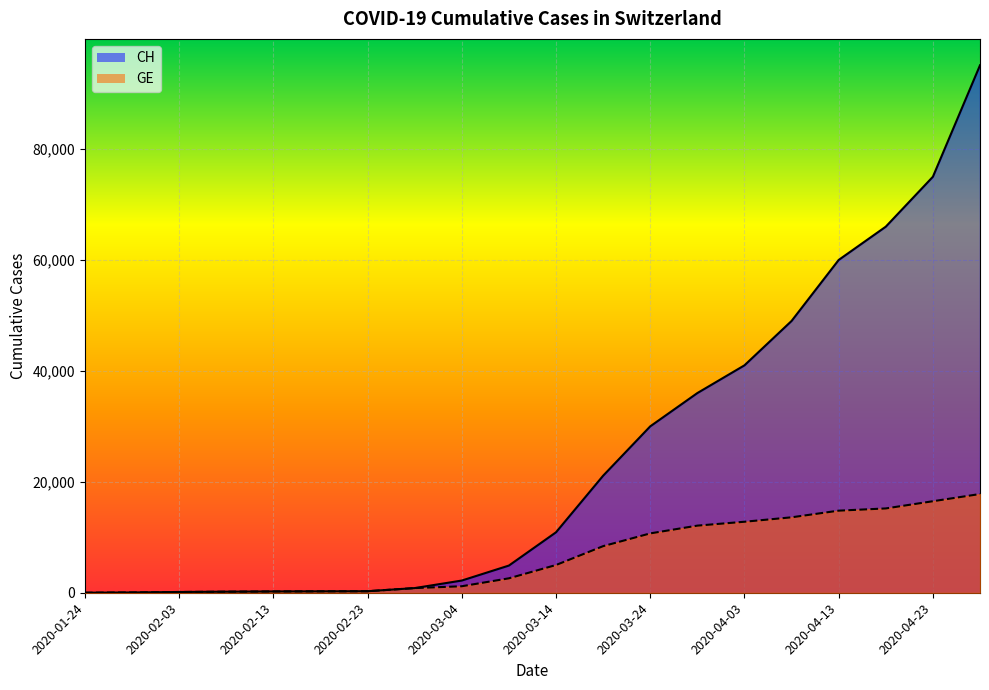

What is the value of the CH point at the 11th from the left?

10900